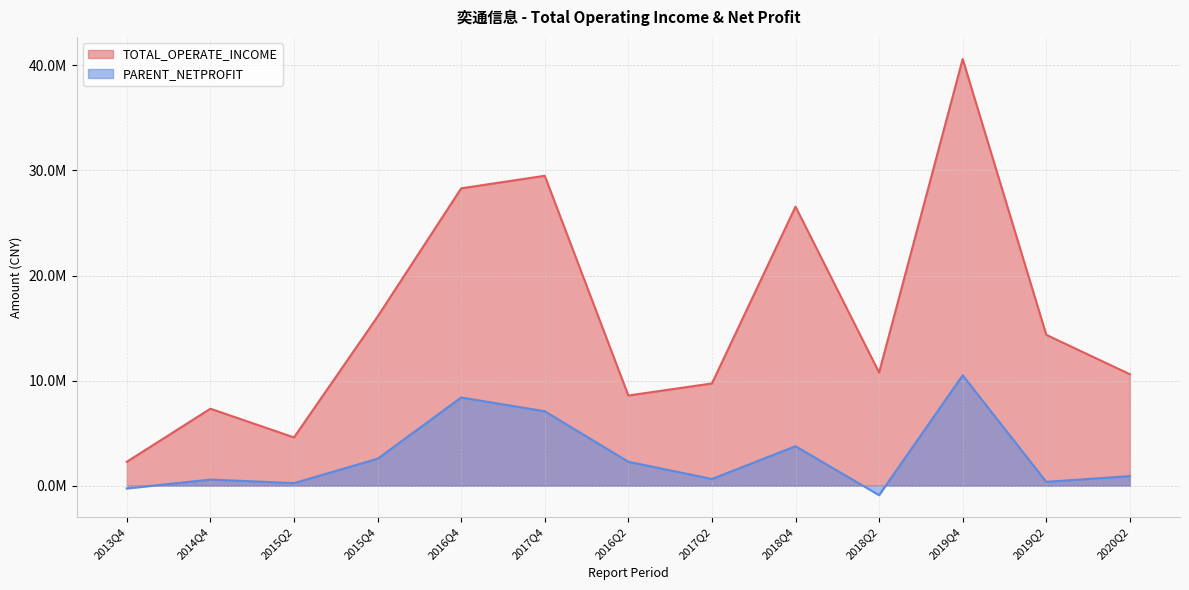

Between 2016Q2 and 2018Q4, which series saw the biggest shift?

TOTAL_OPERATE_INCOME